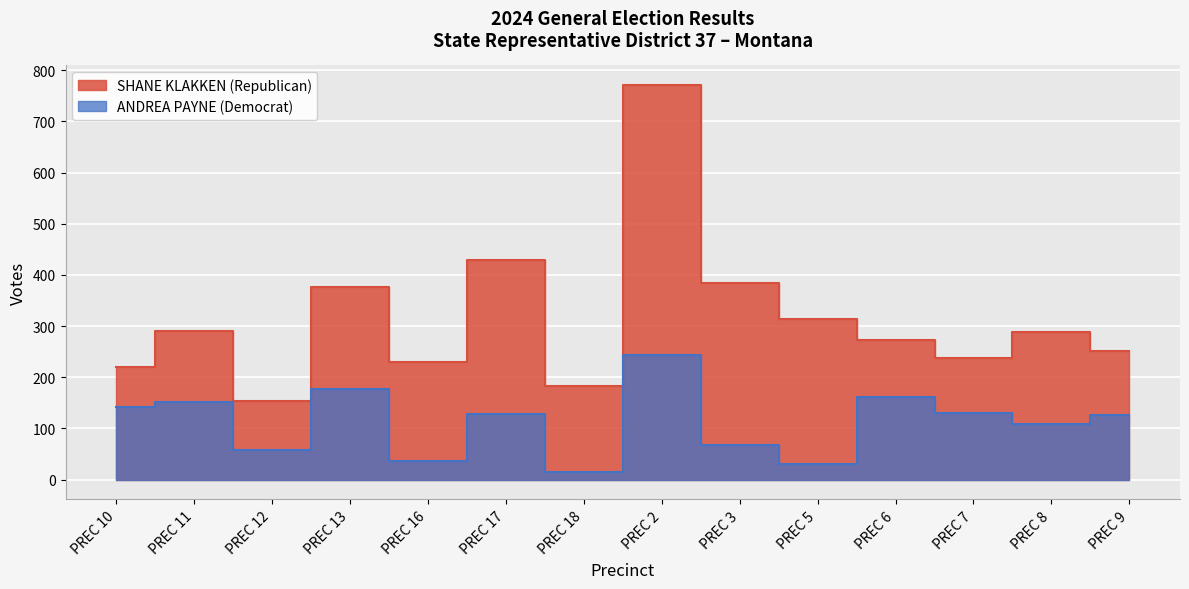

How many series are shown in this chart?

2